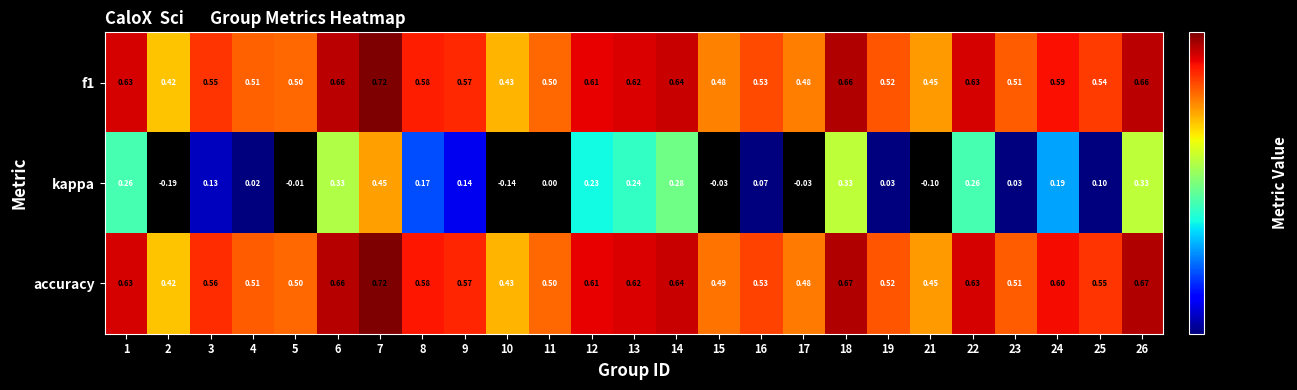

Is the value of f1 at 13 greater than the value of kappa at 3?

Yes